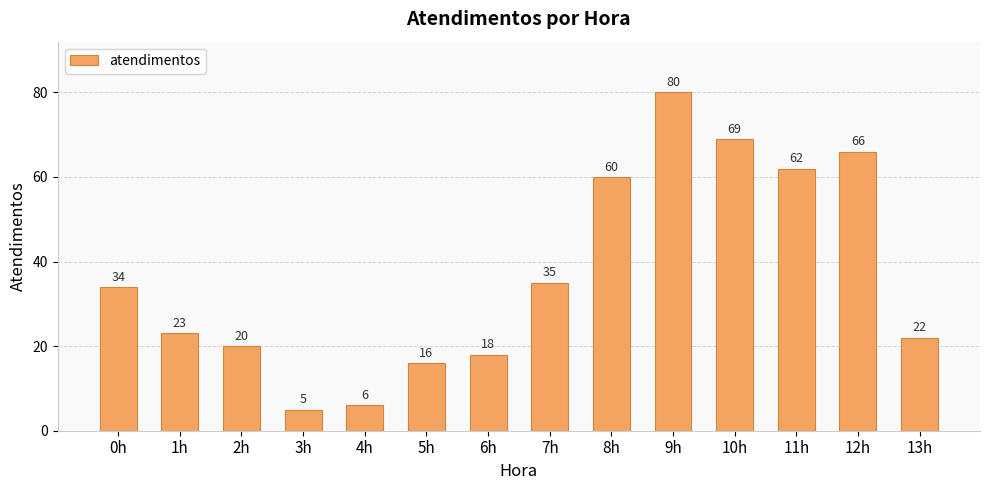

Between 2h and 12h, which is larger?

12h